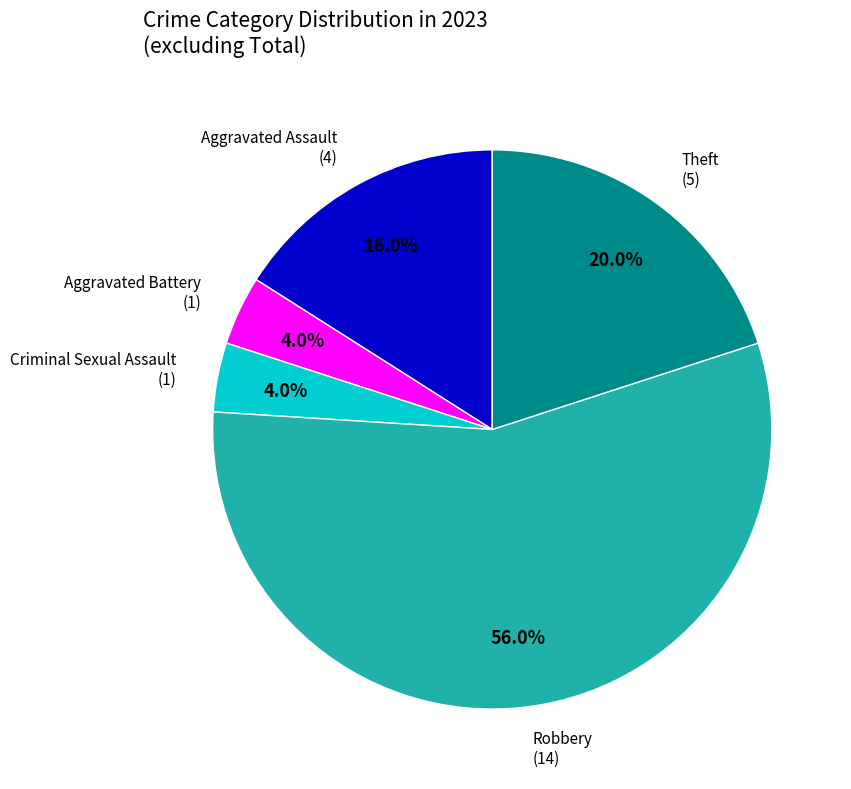

Is there a majority slice in this chart?

Yes